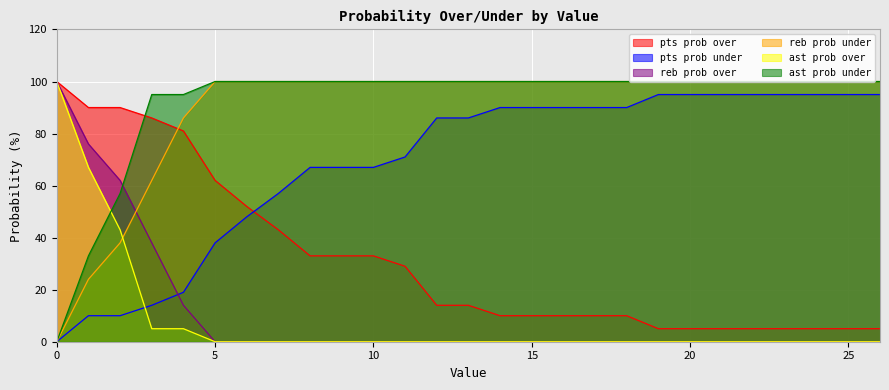

Reading left to right, extract all data points from this chart.

pts prob over: 0=100	1=90	2=90	3=86	4=81	5=62	6=52	7=43	8=33	9=33	10=33	11=29	12=14	13=14	14=10	15=10	16=10	17=10	18=10	19=5	20=5	21=5	22=5	23=5	24=5	25=5	26=5
pts prob under: 0=0	1=10	2=10	3=14	4=19	5=38	6=48	7=57	8=67	9=67	10=67	11=71	12=86	13=86	14=90	15=90	16=90	17=90	18=90	19=95	20=95	21=95	22=95	23=95	24=95	25=95	26=95
reb prob over: 0=100	1=76	2=62	3=38	4=14	5=0	6=0	7=0	8=0	9=0	10=0	11=0	12=0	13=0	14=0	15=0	16=0	17=0	18=0	19=0	20=0	21=0	22=0	23=0	24=0	25=0	26=0
reb prob under: 0=0	1=24	2=38	3=62	4=86	5=100	6=100	7=100	8=100	9=100	10=100	11=100	12=100	13=100	14=100	15=100	16=100	17=100	18=100	19=100	20=100	21=100	22=100	23=100	24=100	25=100	26=100
ast prob over: 0=0	1=33	2=57	3=95	4=95	5=100	6=100	7=100	8=100	9=100	10=100	11=100	12=100	13=100	14=100	15=100	16=100	17=100	18=100	19=100	20=100	21=100	22=100	23=100	24=100	25=100	26=100
ast prob under: 0=100	1=67	2=43	3=5	4=5	5=0	6=0	7=0	8=0	9=0	10=0	11=0	12=0	13=0	14=0	15=0	16=0	17=0	18=0	19=0	20=0	21=0	22=0	23=0	24=0	25=0	26=0